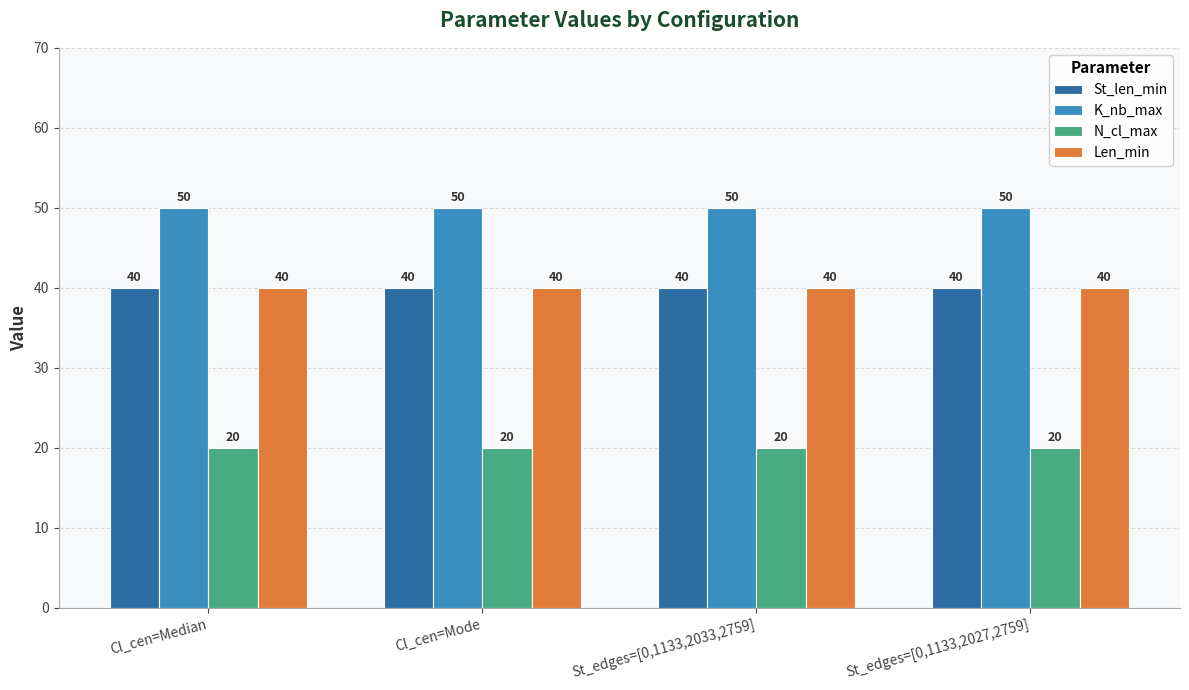

Does the chart contain stacked bars?

No